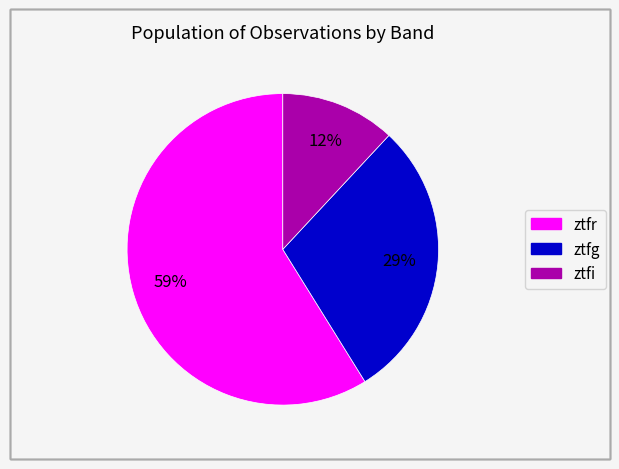

Combined, do ztfr and ztfi account for over 50%?

Yes